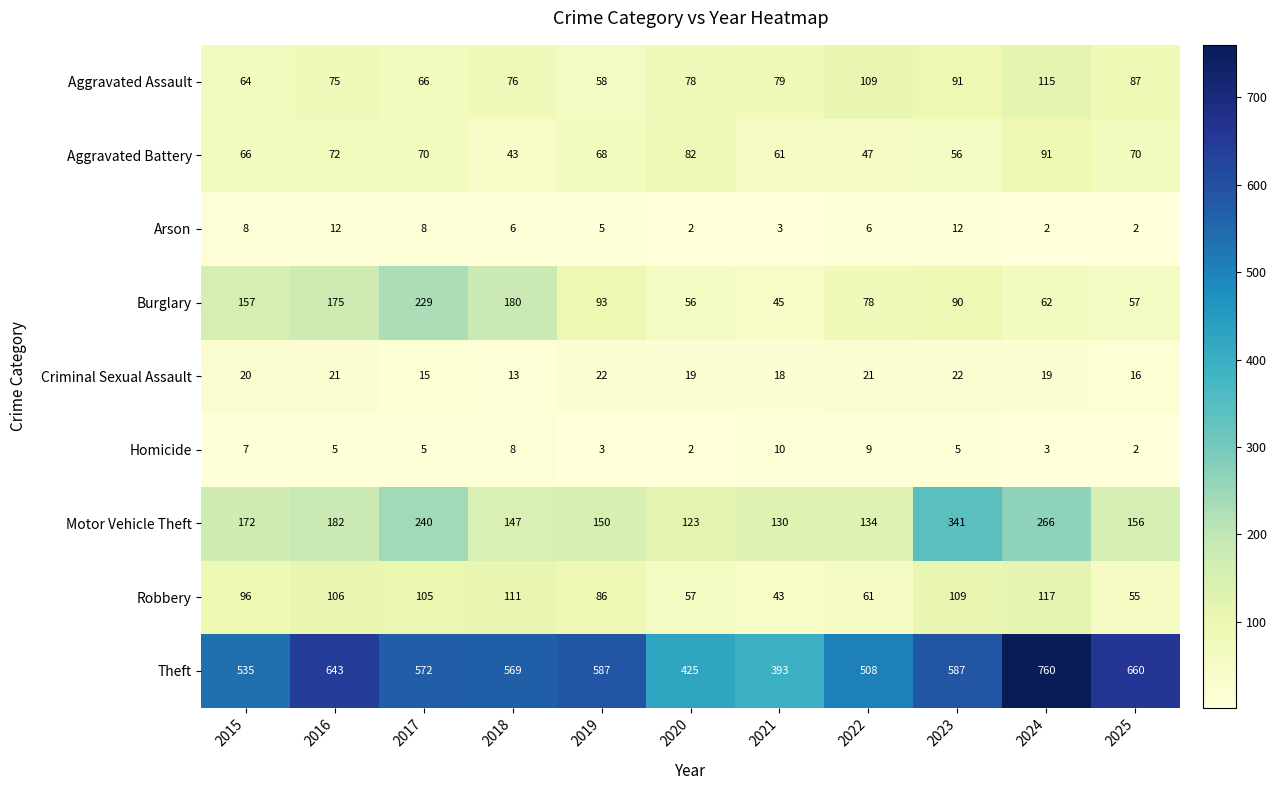

List the series in order of their peak value, highest first.

Theft, Motor Vehicle Theft, Burglary, Robbery, Aggravated Assault, Aggravated Battery, Criminal Sexual Assault, Arson, Homicide